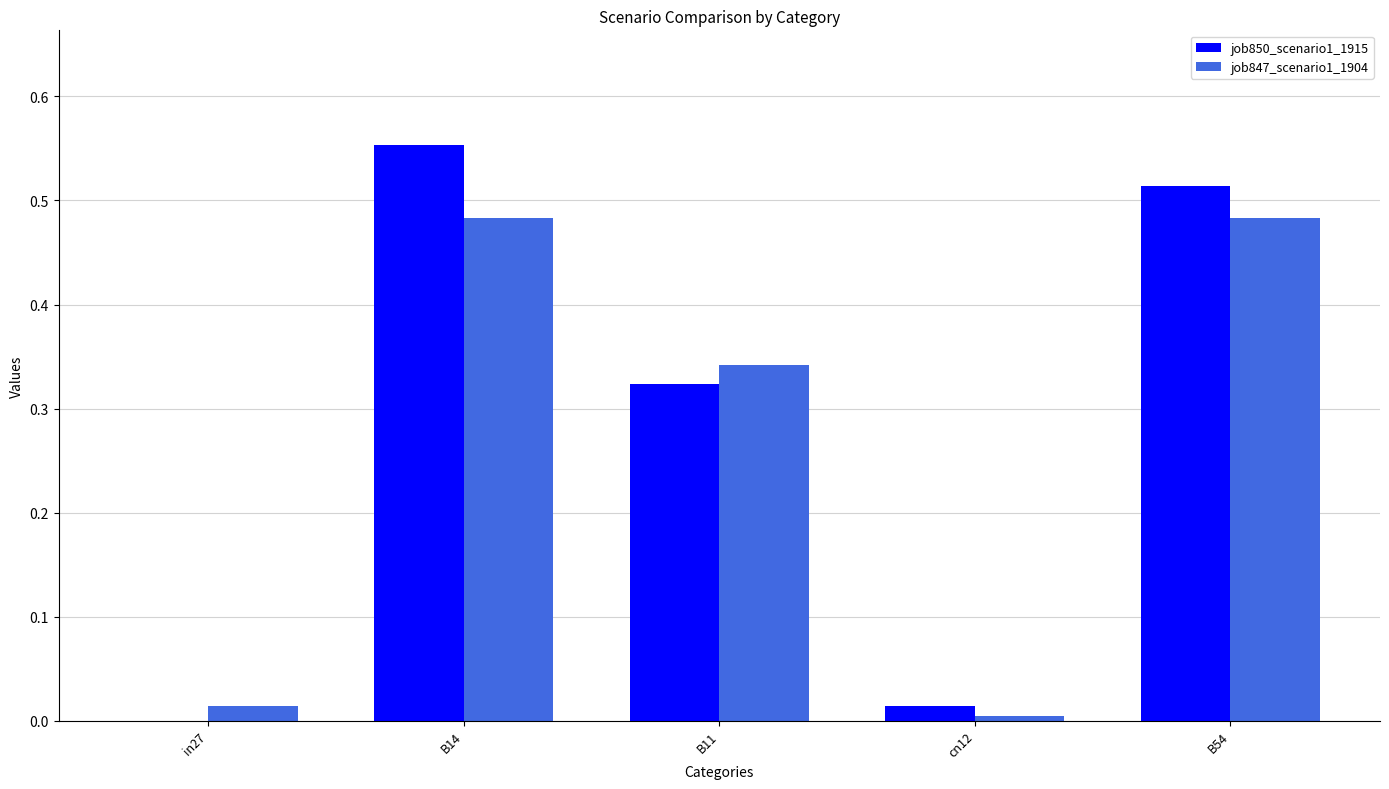

What is the sum of all job850_scenario1_1915 values?

1.4